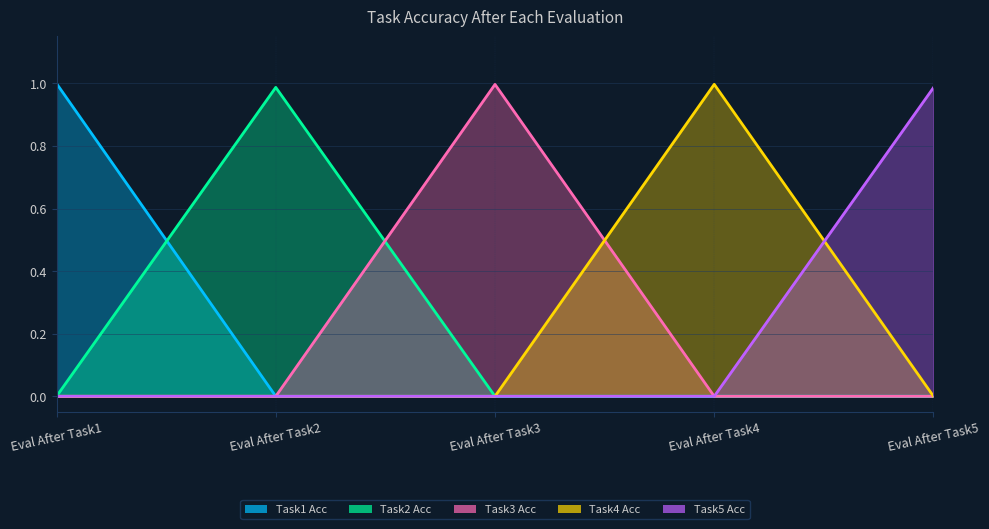

Is the value of Task1 Acc at Eval After Task3 greater than the value of Task4 Acc at Eval After Task5?

No